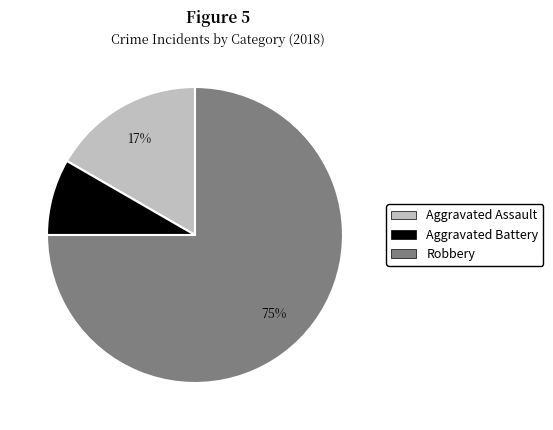

Do Robbery and Aggravated Assault together represent more than half of the pie?

Yes